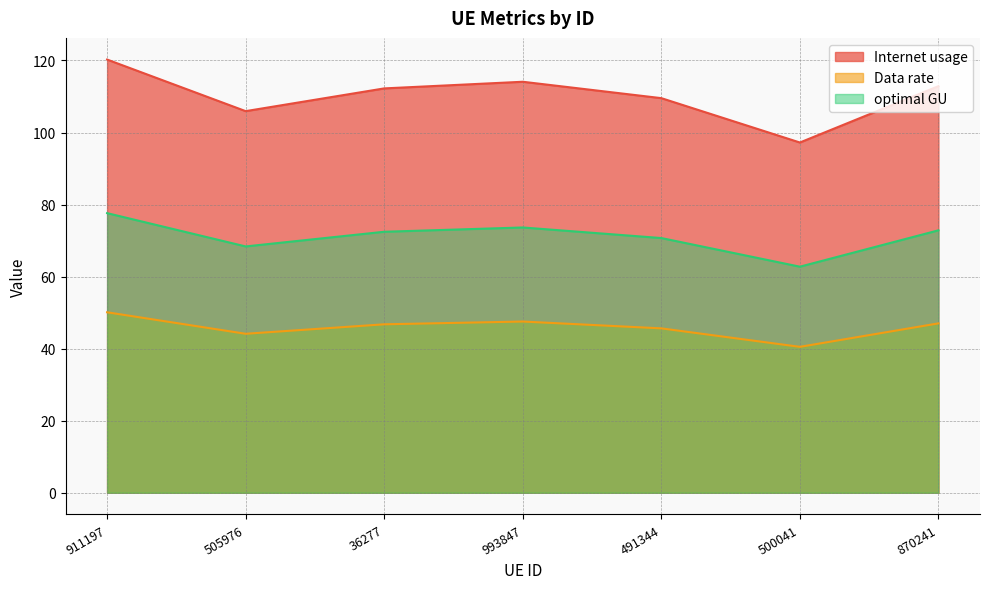

True or false: Internet usage and optimal GU cross at least once.

False